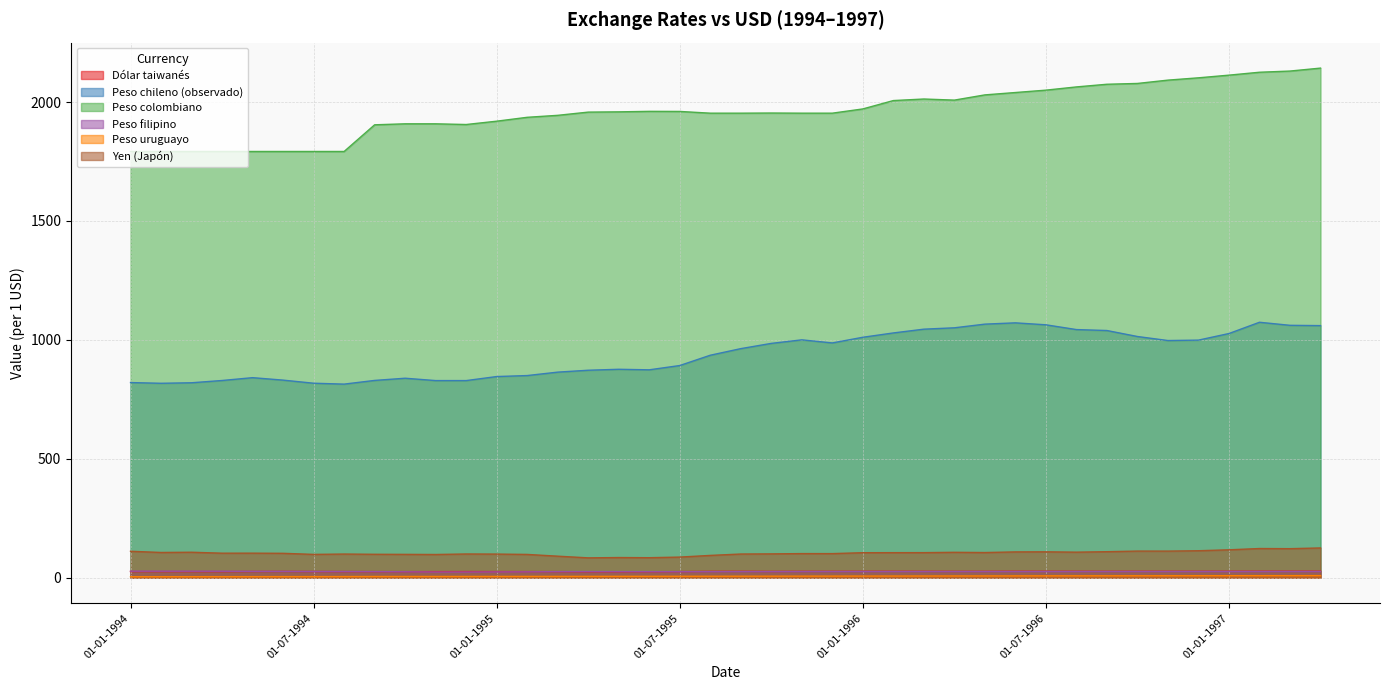

At which label is Peso chileno (observado) closest to 944?

01-08-1995